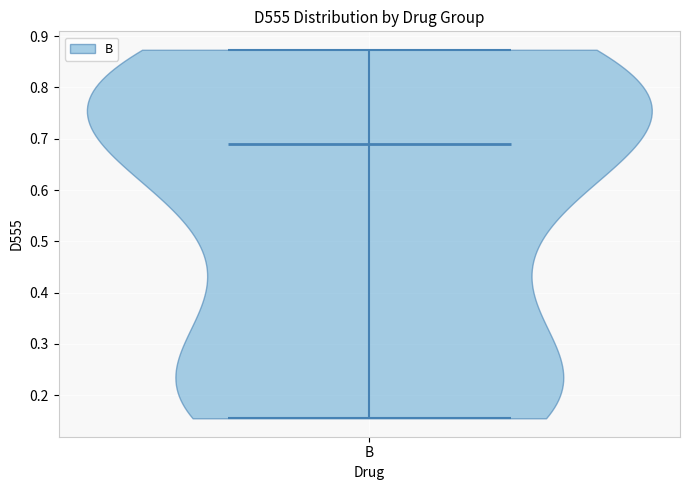

Read this violin plot against the y-axis: where its median line is, and the lowest and highest points the violin reaches. The values are not printed on the chart, so give them approximately, as read against the axis.

median line 0.69, lowest point 0.16, highest point 0.87